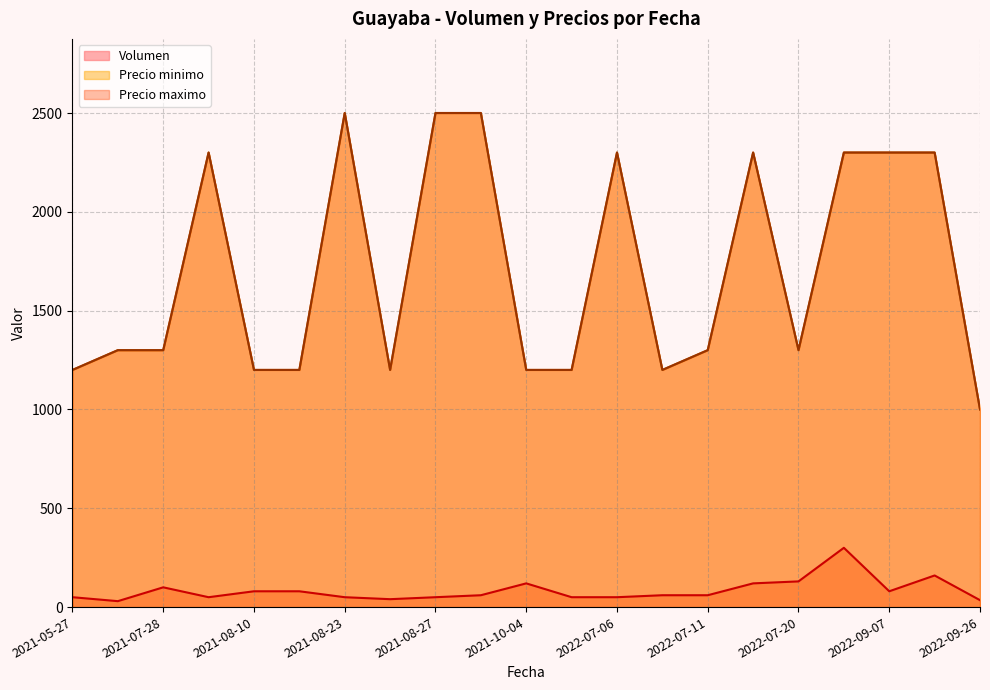

Reading left to right, transcribe all the data shown in this chart.

Volumen: 2021-05-27=50	2021-06-10=30	2021-07-28=100	2021-08-09=50	2021-08-10=80	2021-08-16=80	2021-08-23=50	2021-08-24=40	2021-08-27=50	2021-08-30=60	2021-10-04=120	2021-10-07=50	2022-07-06=50	2022-07-07=60	2022-07-11=60	2022-07-18=120	2022-07-20=130	2022-07-21=300	2022-09-07=80	2022-09-08=160	2022-09-26=35
Precio minimo: 2021-05-27=1200	2021-06-10=1300	2021-07-28=1300	2021-08-09=2300	2021-08-10=1200	2021-08-16=1200	2021-08-23=2500	2021-08-24=1200	2021-08-27=2500	2021-08-30=2500	2021-10-04=1200	2021-10-07=1200	2022-07-06=2300	2022-07-07=1200	2022-07-11=1300	2022-07-18=2300	2022-07-20=1300	2022-07-21=2300	2022-09-07=2300	2022-09-08=2300	2022-09-26=1000
Precio maximo: 2021-05-27=1200	2021-06-10=1300	2021-07-28=1300	2021-08-09=2300	2021-08-10=1200	2021-08-16=1200	2021-08-23=2500	2021-08-24=1200	2021-08-27=2500	2021-08-30=2500	2021-10-04=1200	2021-10-07=1200	2022-07-06=2300	2022-07-07=1200	2022-07-11=1300	2022-07-18=2300	2022-07-20=1300	2022-07-21=2300	2022-09-07=2300	2022-09-08=2300	2022-09-26=1000